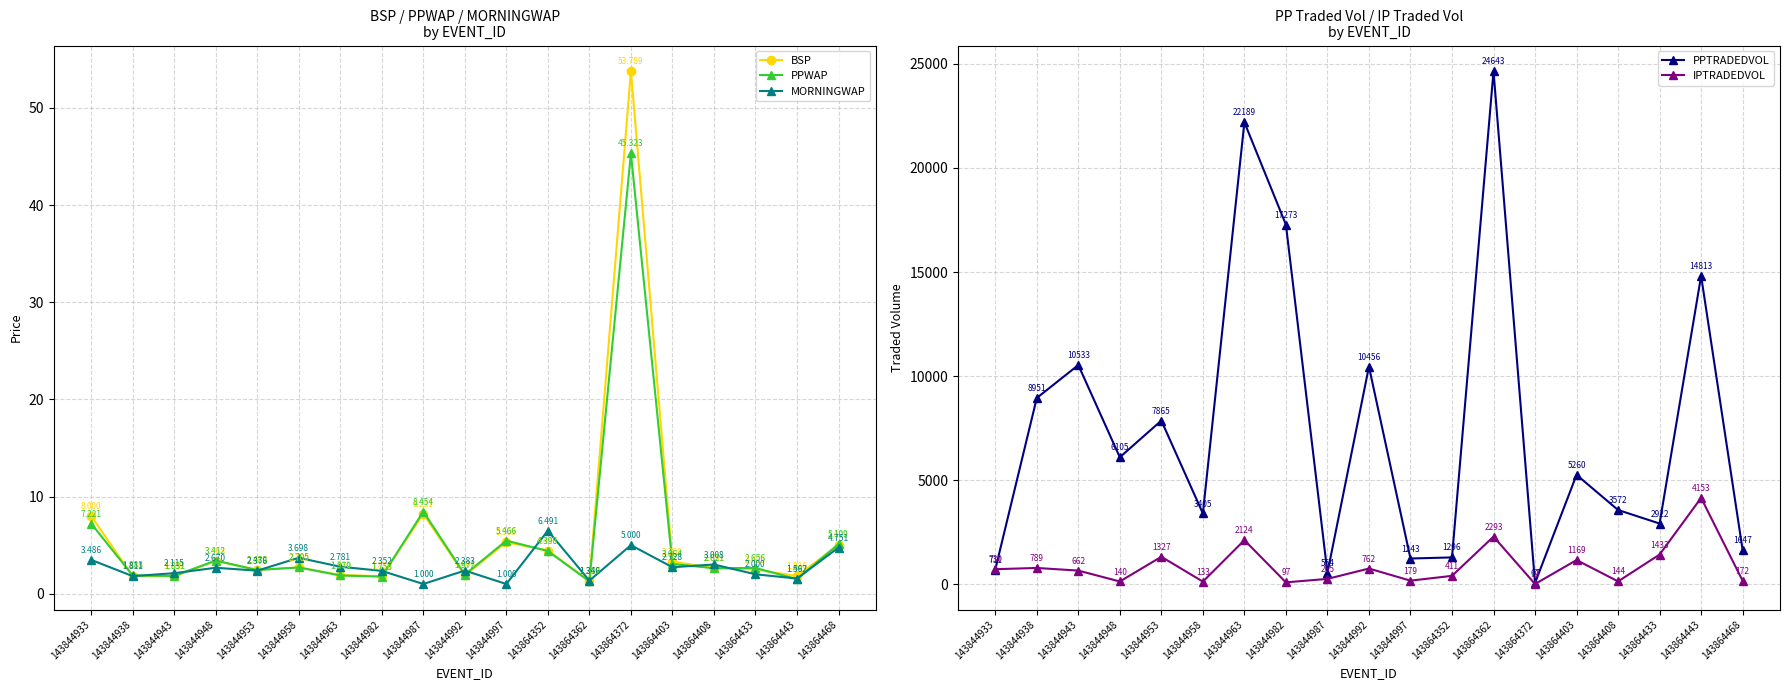

After their last crossing, which series has the higher values: PPWAP or IPTRADEDVOL?

IPTRADEDVOL